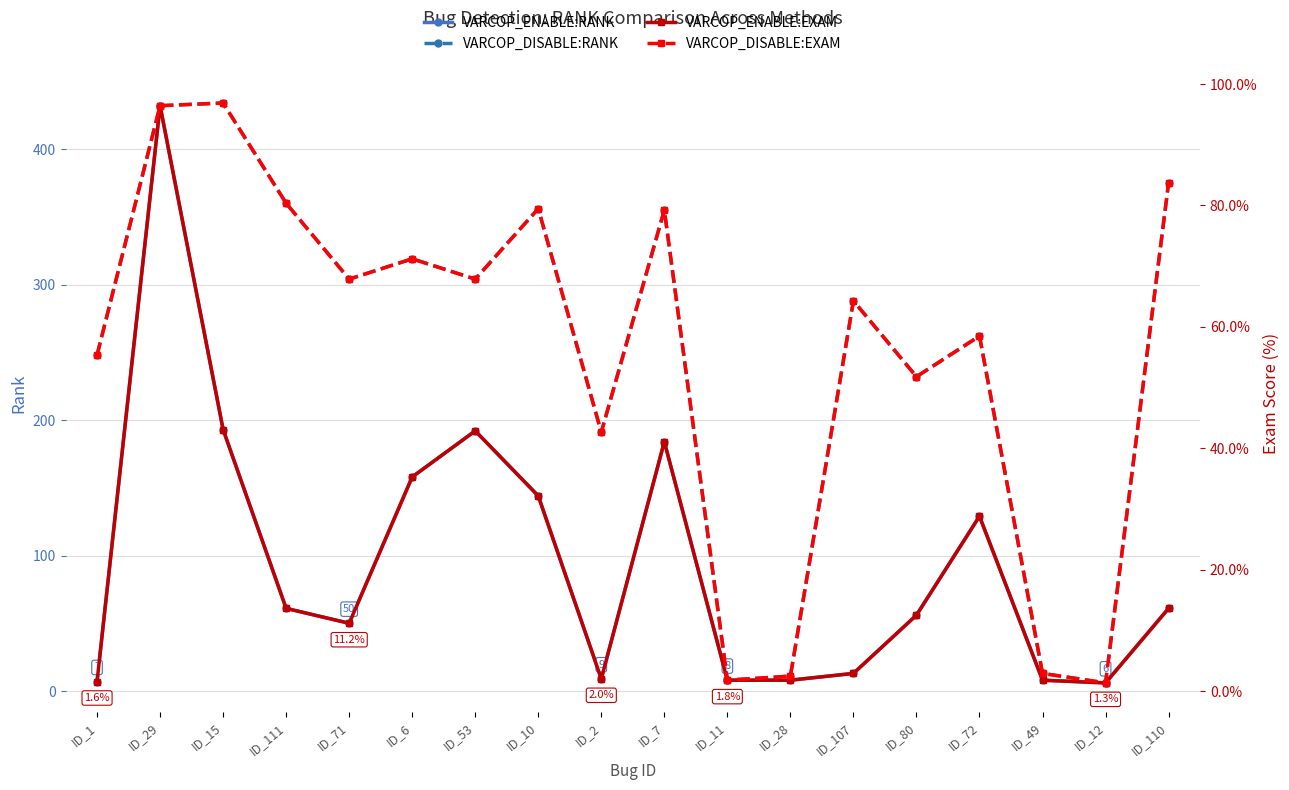

True or false: VARCOP_DISABLE:RANK and VARCOP_ENABLE:EXAM intersect in this chart.

False